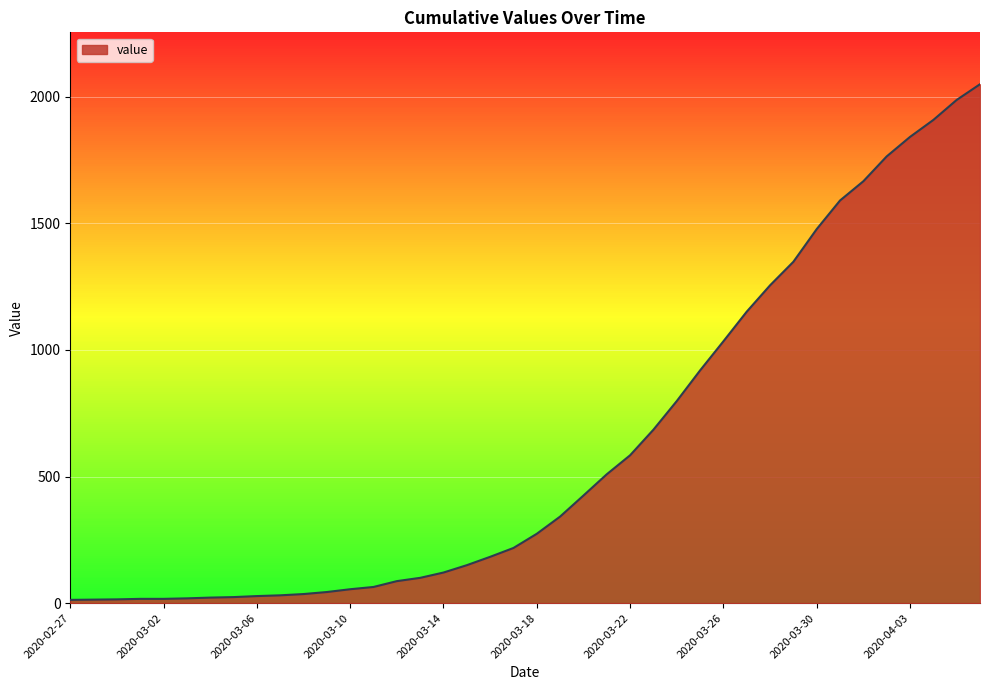

What is the difference between the maximum and minimum values?

2036